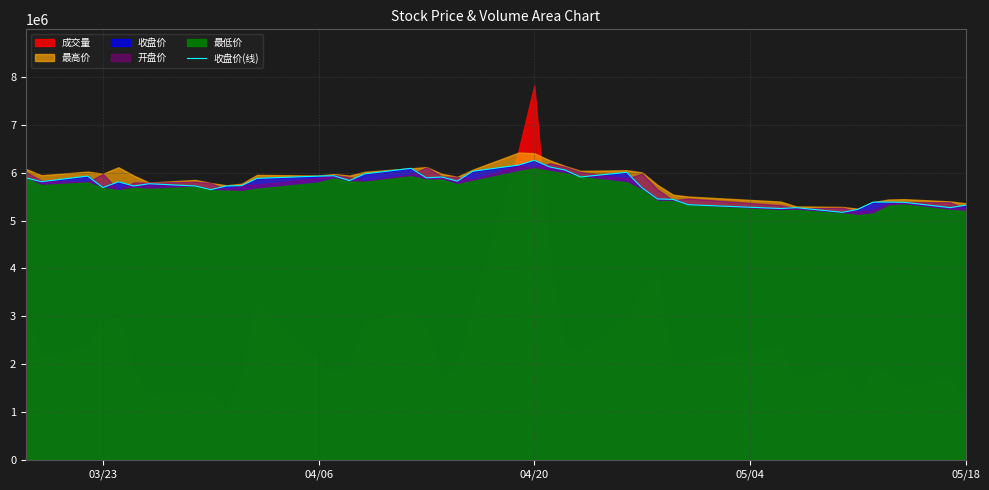

What is the highest value of the 收盘价(线) series?

6257200.8